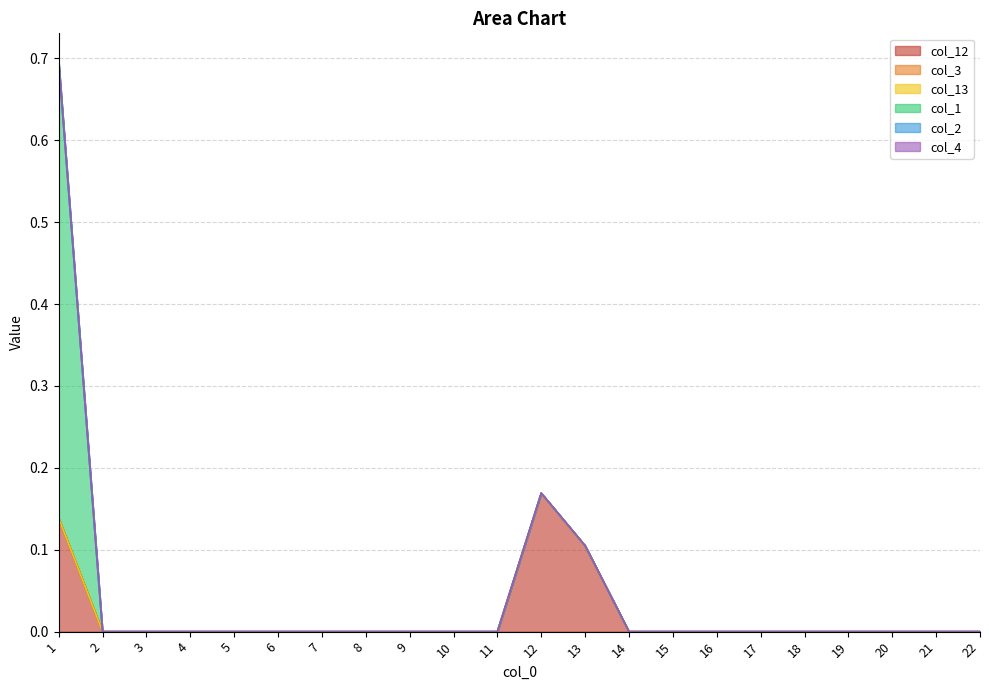

Is it true that col_12 equals 0.2 at 13?

False